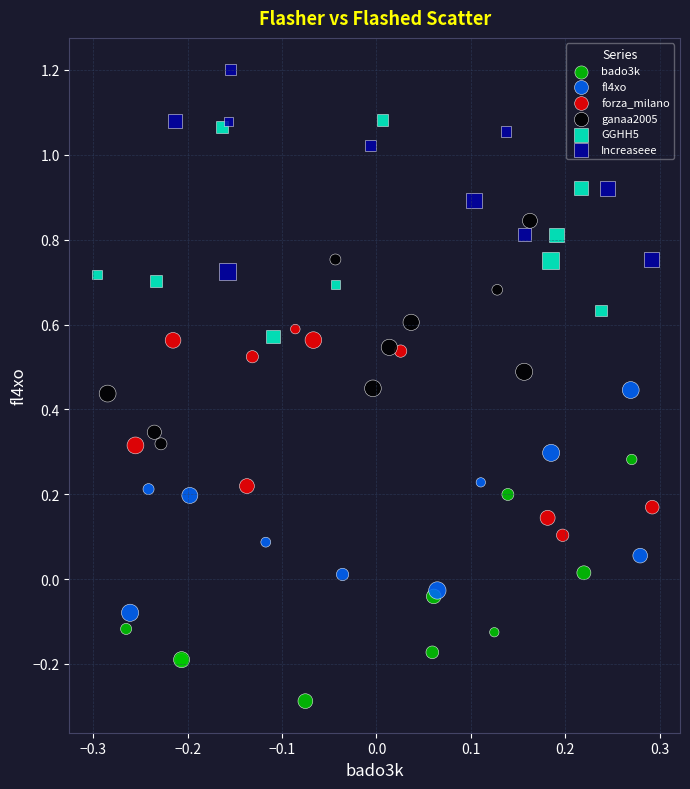

Which series has the largest Y range (max minus min)?

bado3k